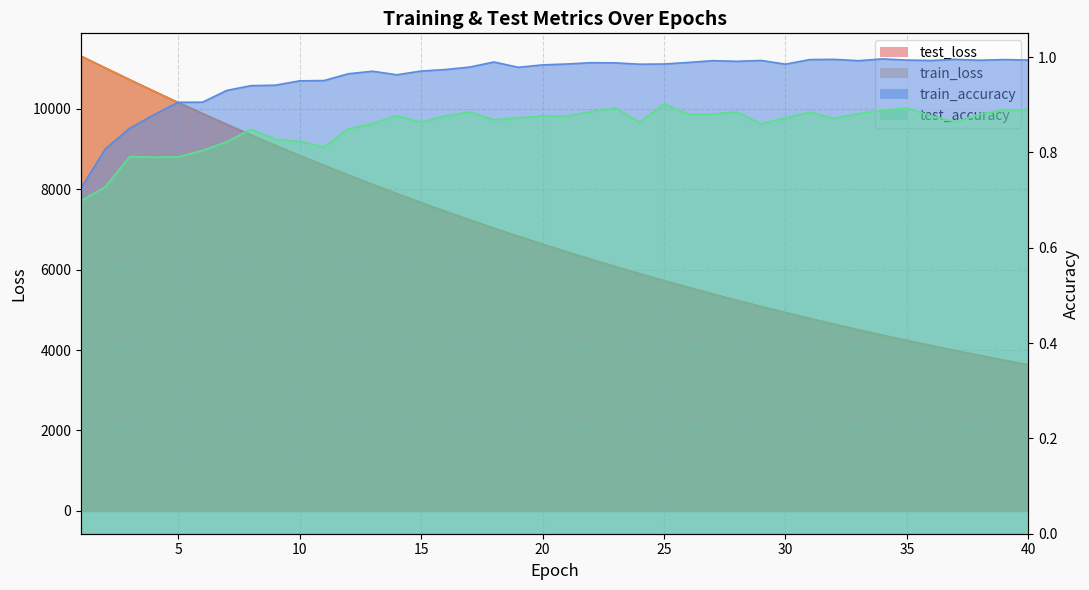

The test_loss series shows 8347.8 at 12. True or false?

True